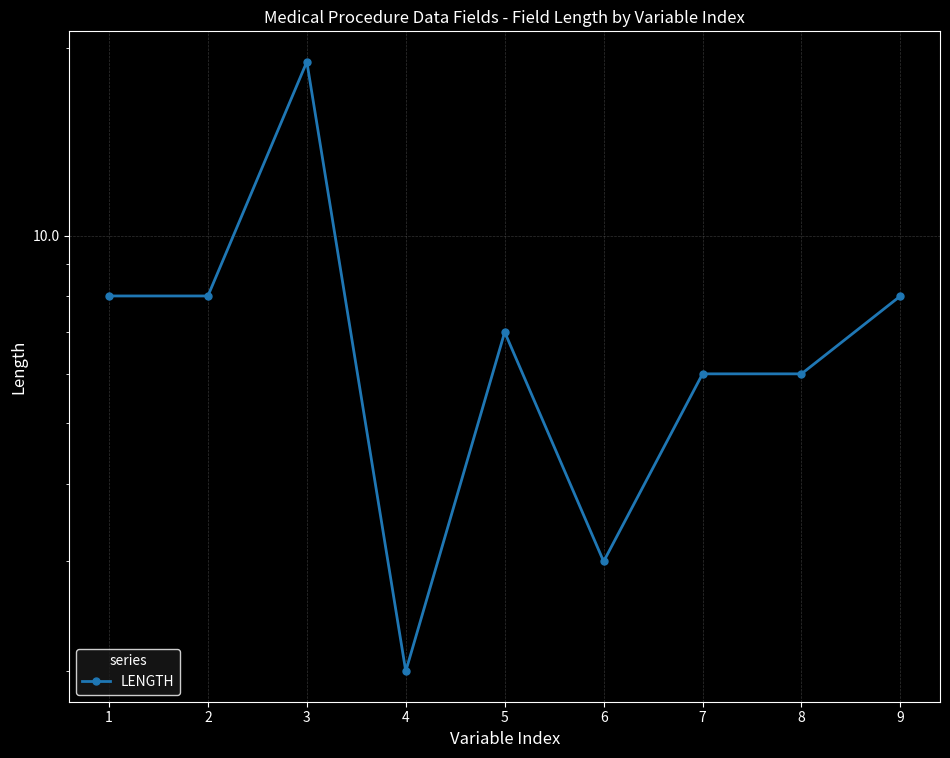

Is it true that the value at 3 is 19?

True